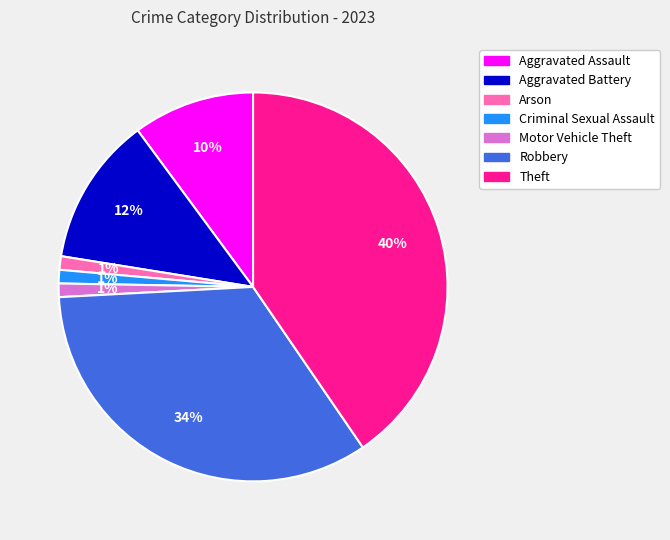

To the nearest percent, what is the difference between the largest and smallest slice percentages?

39%